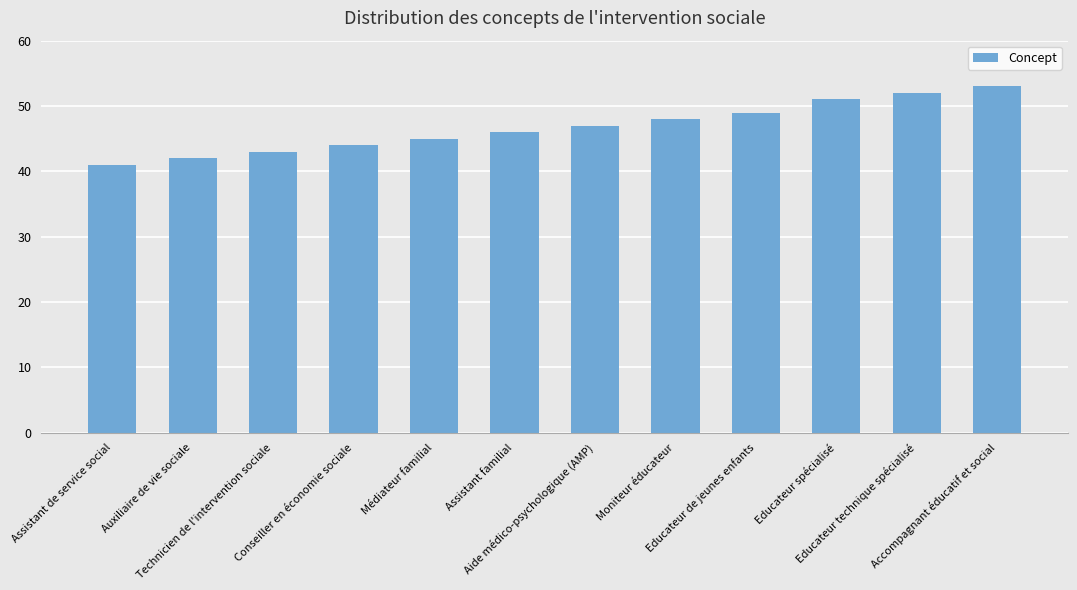

What is the change in value from Auxiliaire de vie sociale to Technicien de l'intervention sociale?

+1